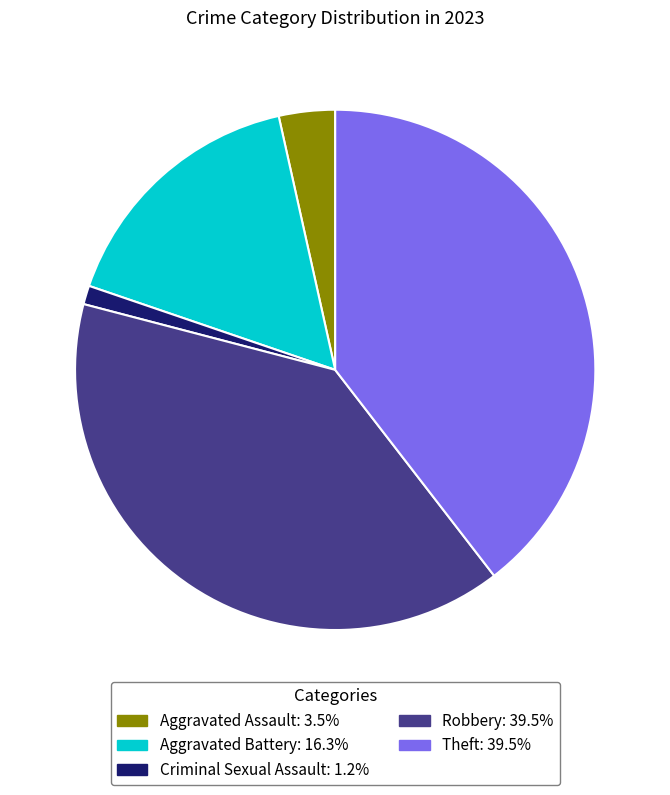

Combined, do Aggravated Battery and Robbery account for over 50%?

Yes